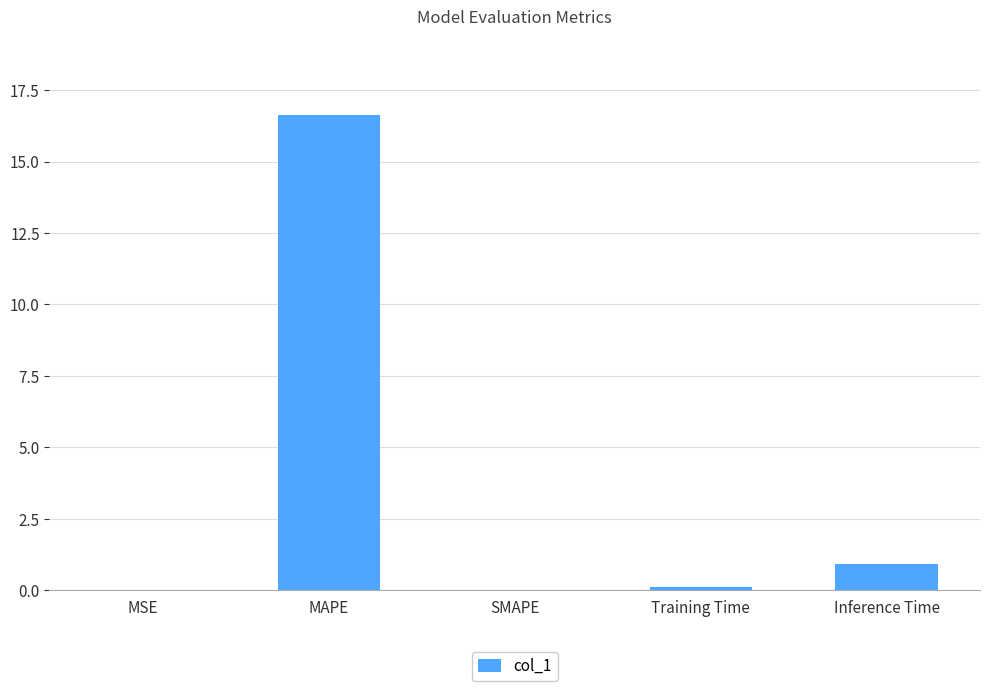

Which category has the highest value across all series?

MAPE